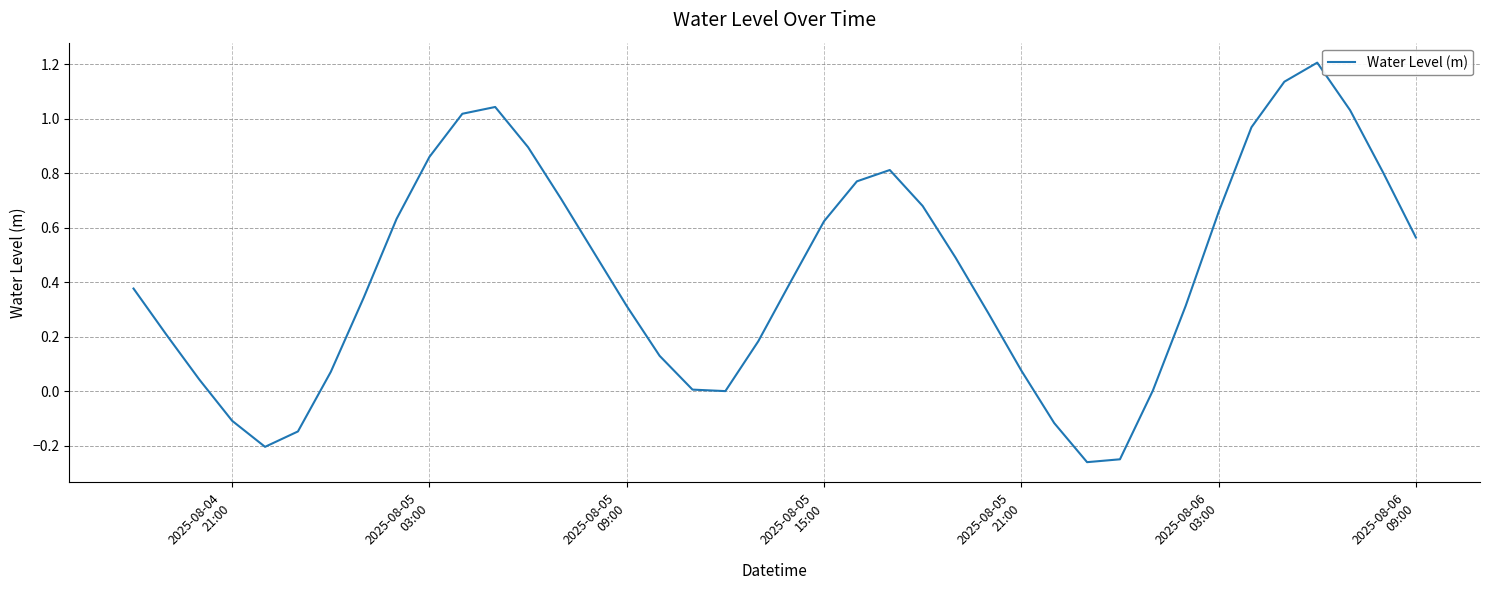

What is the greatest value displayed?

1.2